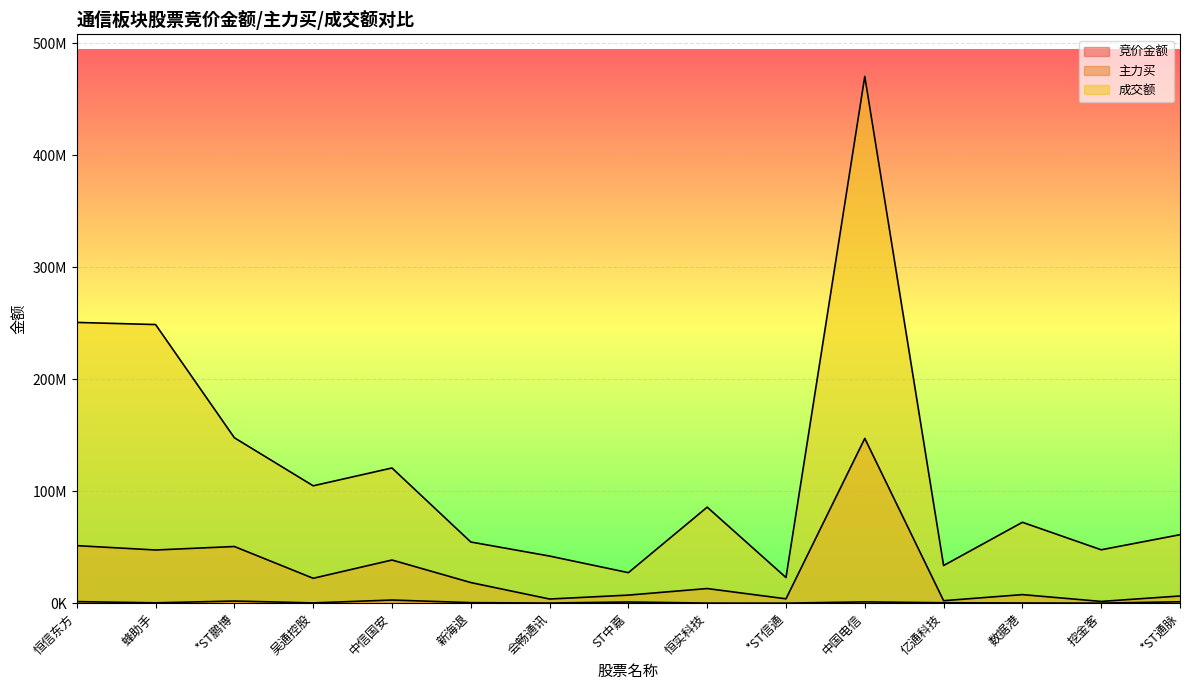

How many interior local peaks does the 竞价金额 series have?

4